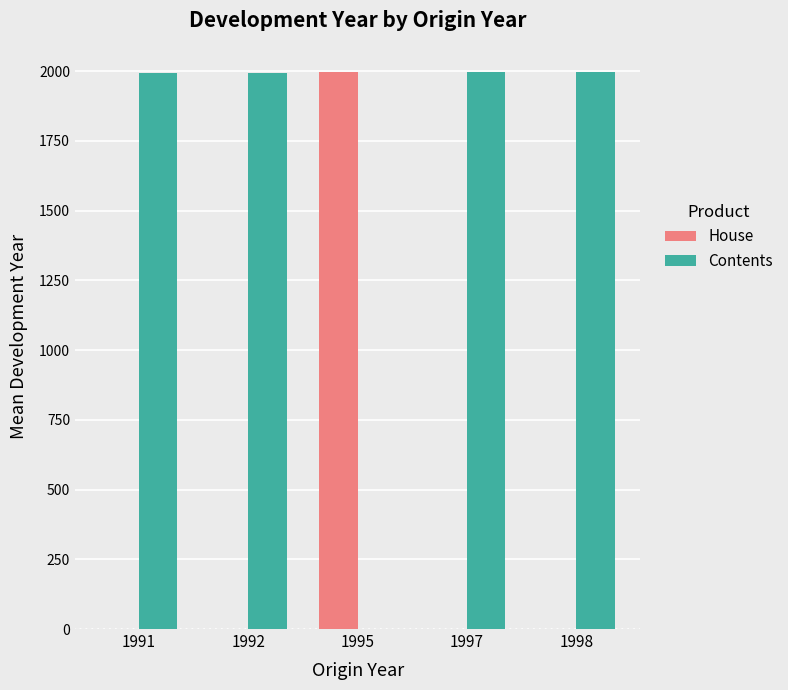

What is the maximum value for House?

1996.3